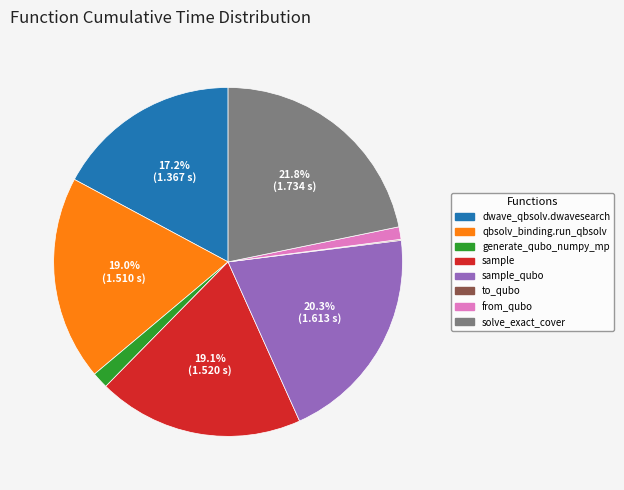

Is there any slice that represents more than half of the pie?

No